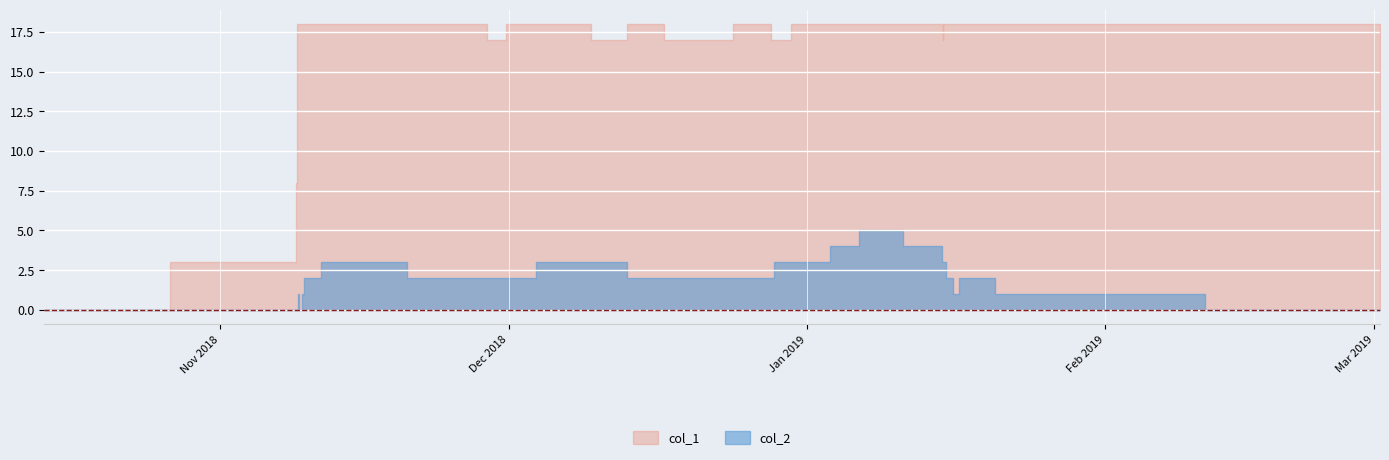

Where is the first local maximum for col_2?

4